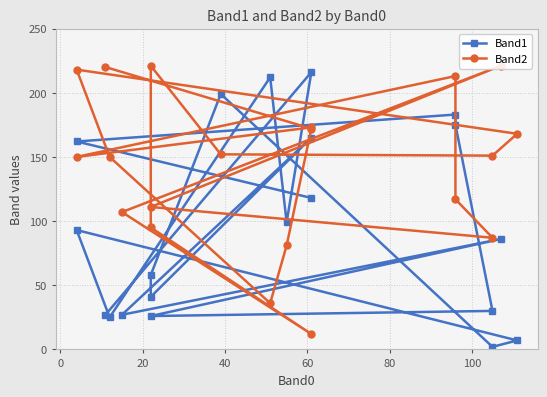

How many interior local valleys does the Band2 series have?

5